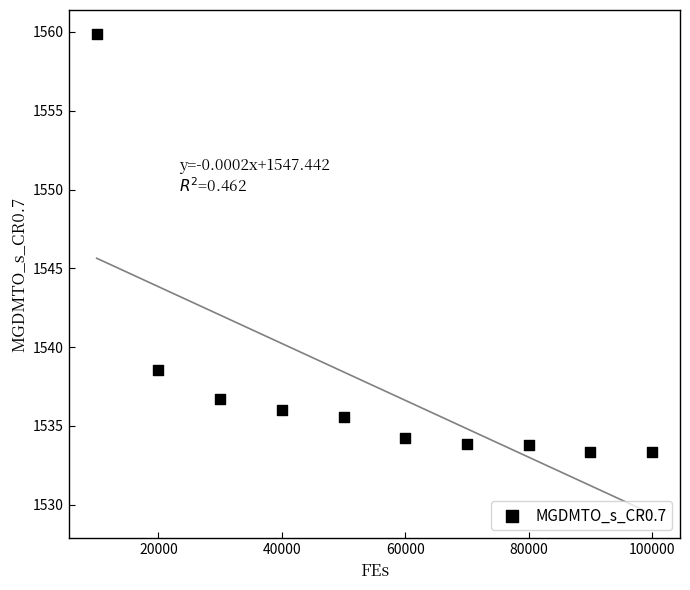

What is the range of X values (max minus min)?

90000.0